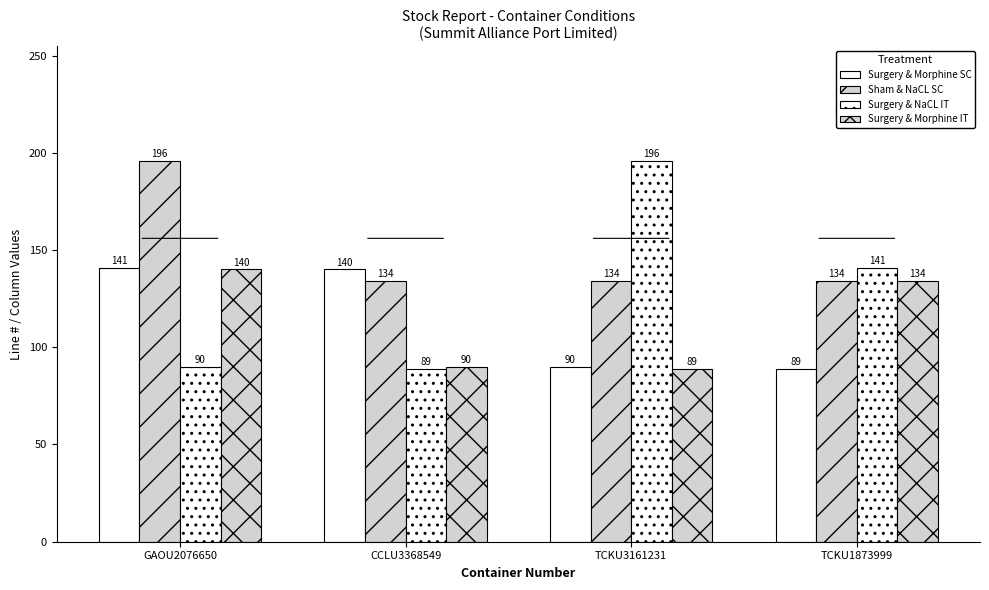

Are the bars grouped side by side (vs. stacked)?

Yes